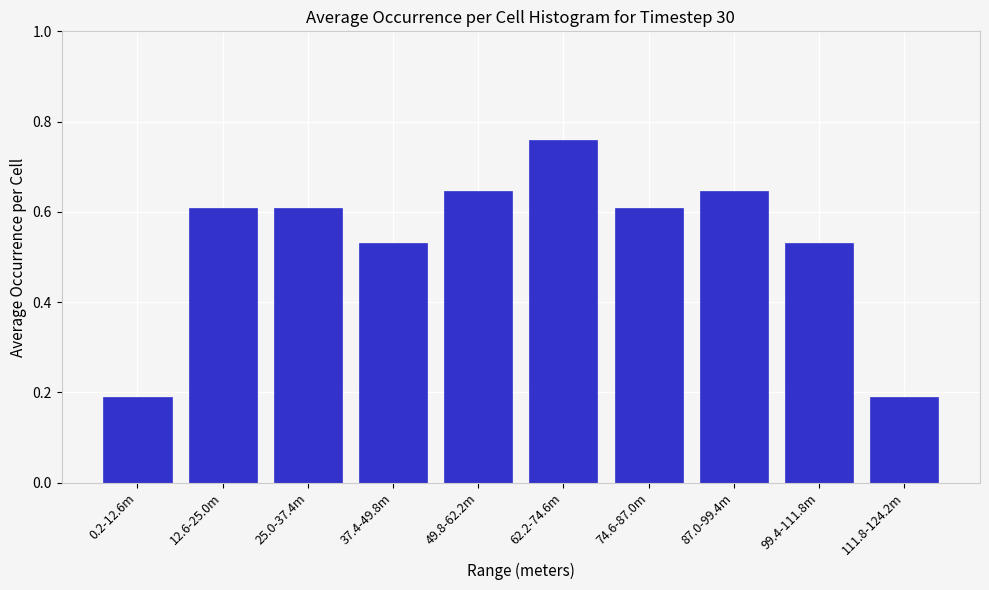

Which label corresponds to the largest value in the chart?

62.2-74.6m